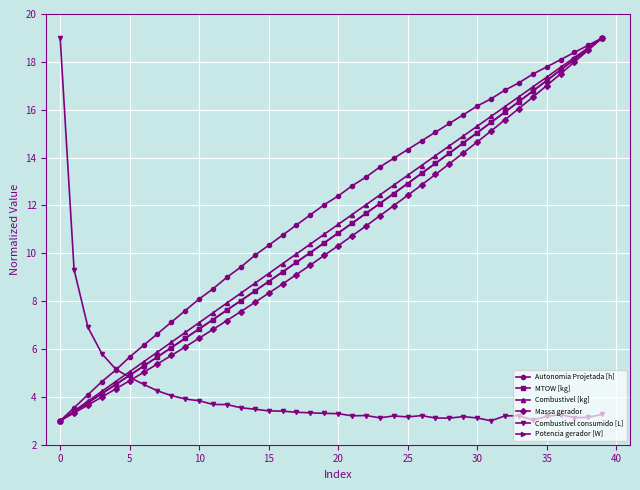

What is the value of the Combustivel consumido [L] point at the 31st from the left?

3.1